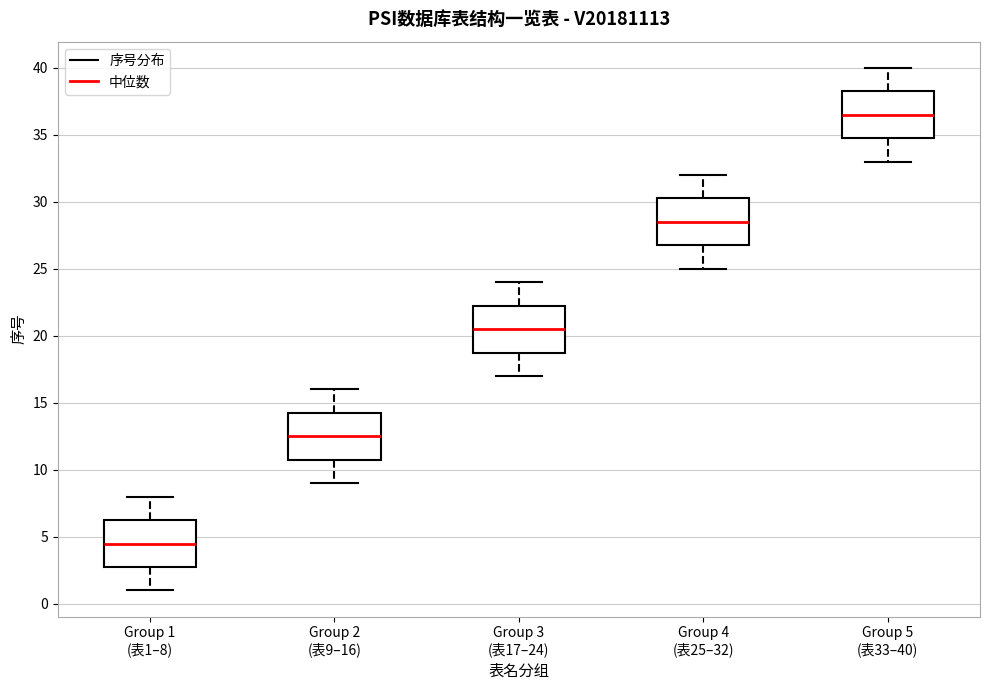

Reading left to right, transcribe this box plot: for each box, give where its median line is, the range the box spans, and where its two whiskers end, as read against the y-axis. The values are not printed on the chart, so give them approximately, as read against the axis.

Group 1 (表1–8): median 4.5, box 3.0 to 6.5, whiskers 1.0 to 8.0
Group 2 (表9–16): median 12.5, box 11.0 to 14.5, whiskers 9.0 to 16.0
Group 3 (表17–24): median 20.5, box 19.0 to 22.5, whiskers 17.0 to 24.0
Group 4 (表25–32): median 28.5, box 27.0 to 30.5, whiskers 25.0 to 32.0
Group 5 (表33–40): median 36.5, box 35.0 to 38.5, whiskers 33.0 to 40.0